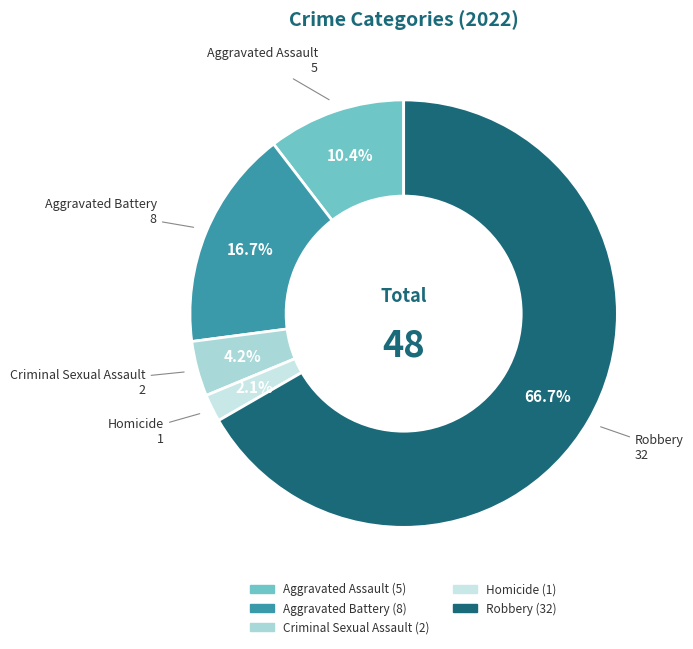

Is the sum of Aggravated Assault and Robbery greater than half?

Yes